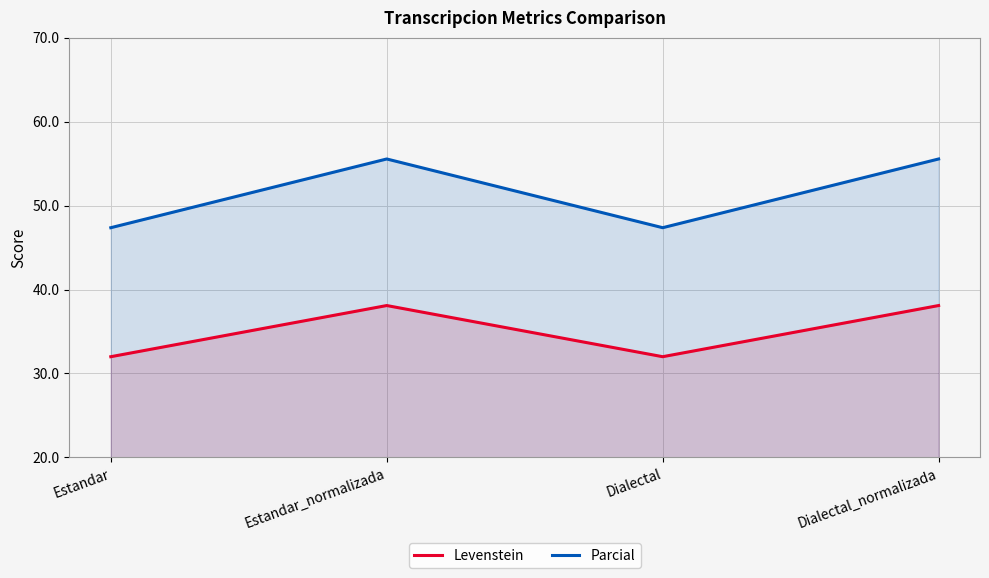

What is the value of the Parcial point at the 2nd from the left?

55.6